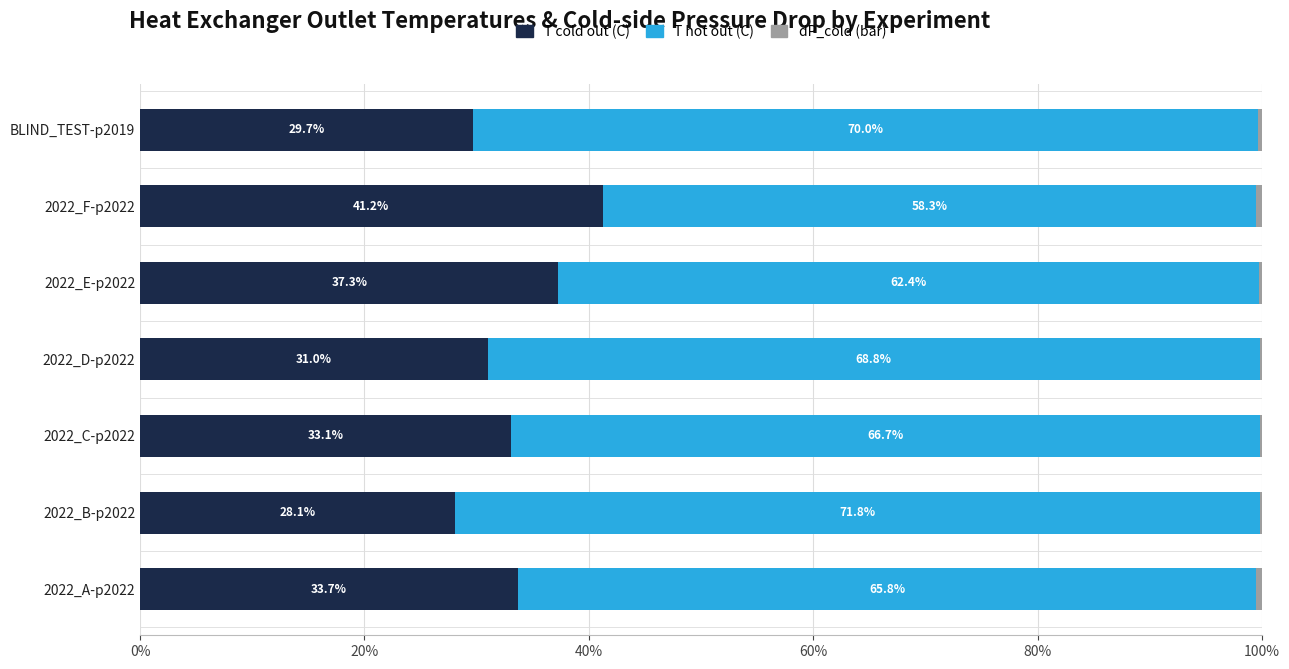

What is the total value across all series at 2022_E-p2022?

100.0